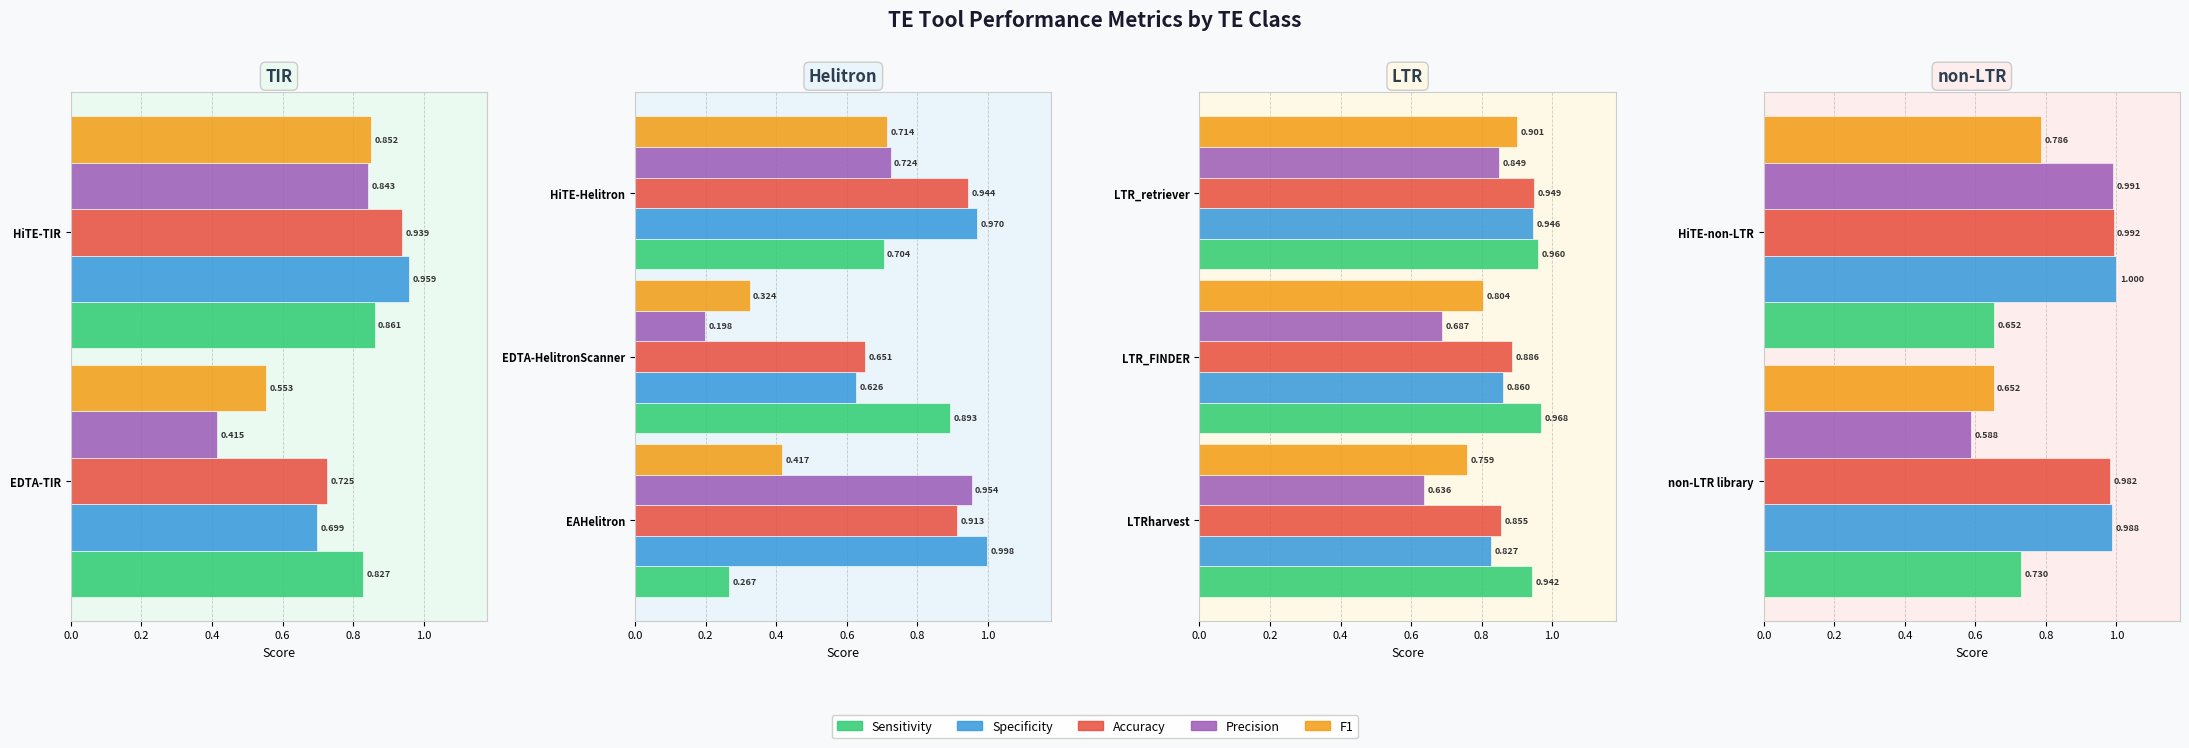

What is the average value of the F1 series?

0.7